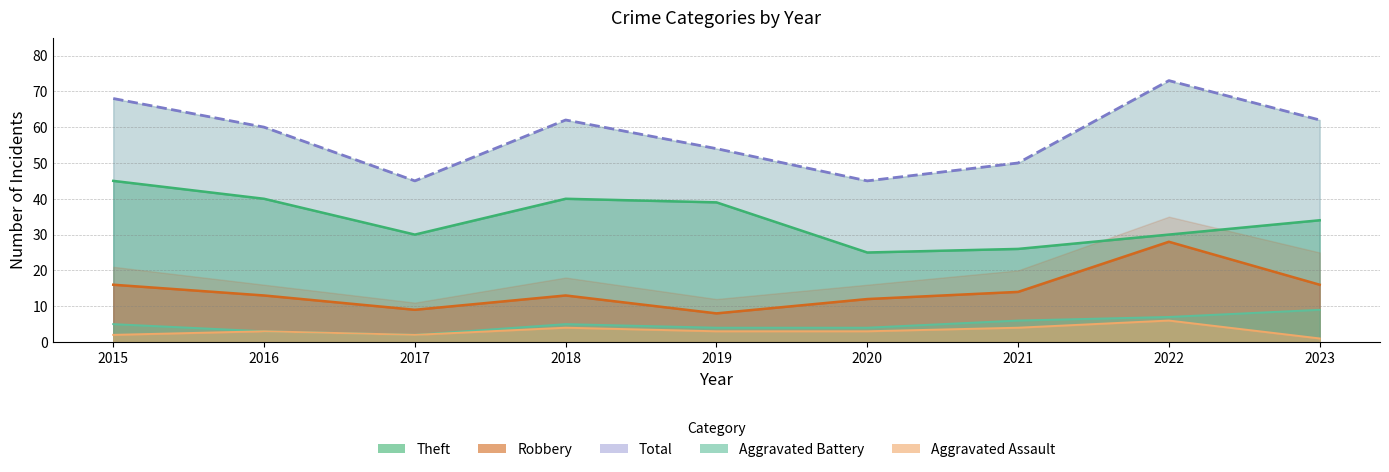

At which category does the chart reach its minimum across all series?

2023